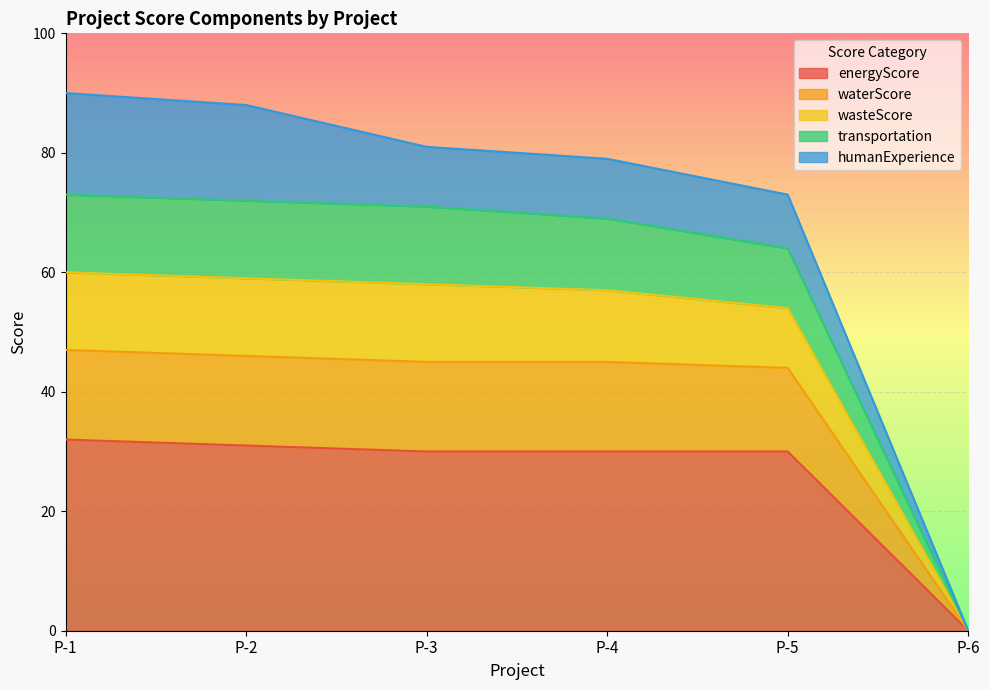

Does the chart display data point markers on the line(s)?

No